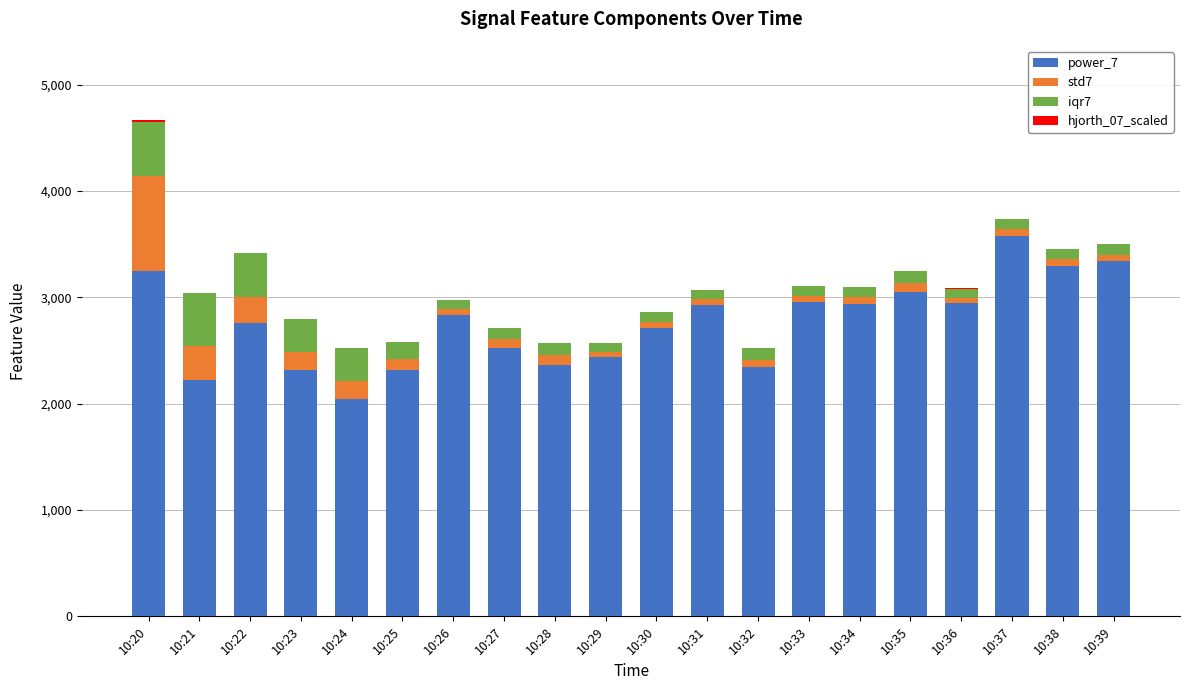

Count the number of categories in the chart.

20